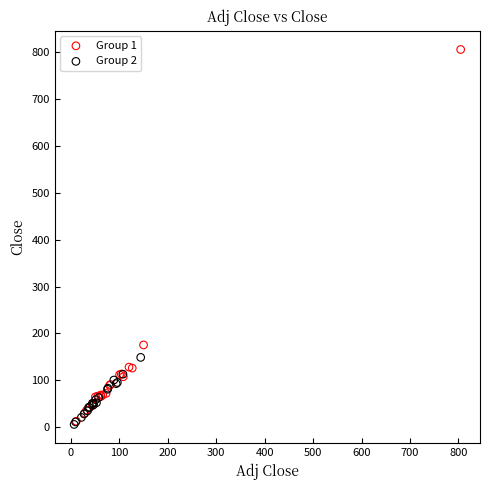

Which series has the widest spread of Y values?

Group 1